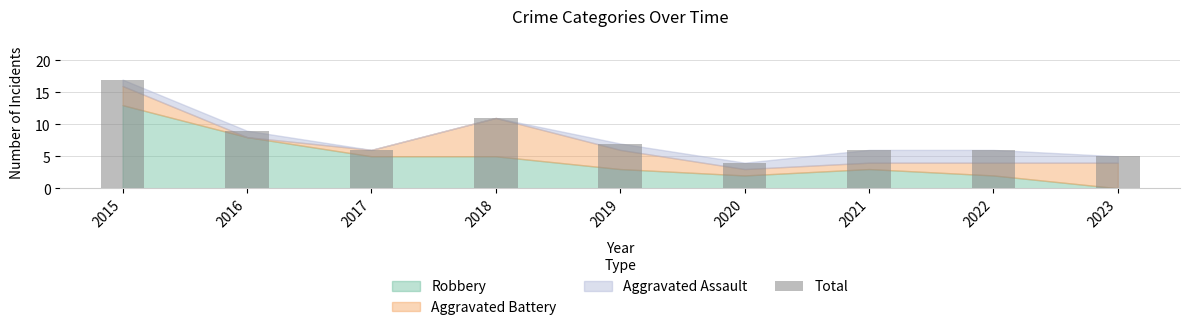

Does the chart contain stacked bars?

No